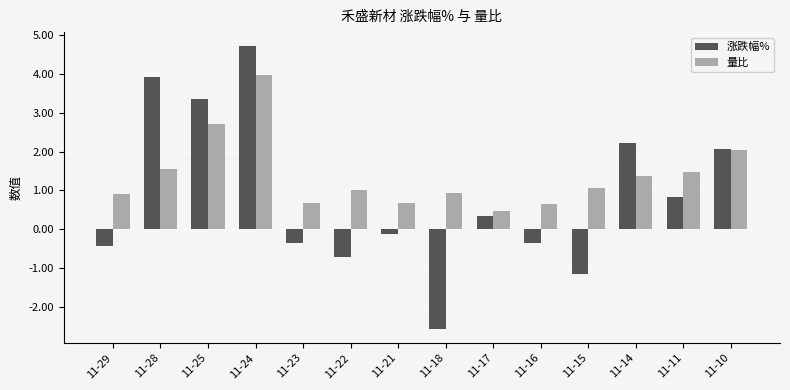

At which category is the sum across all series the highest?

11-24